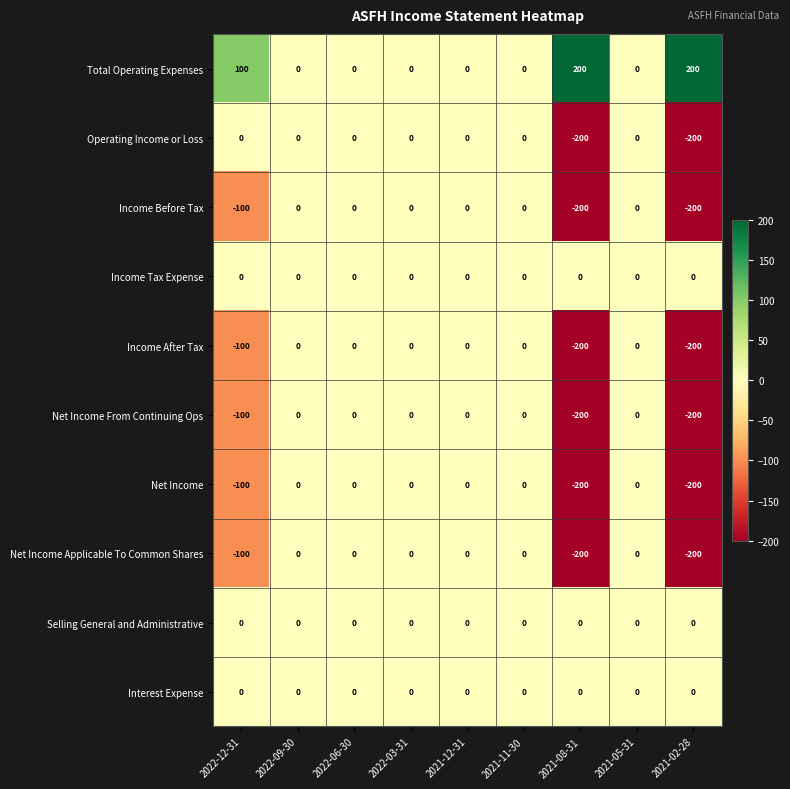

The Selling General and Administrative series shows 0 at 2022-09-30. True or false?

True